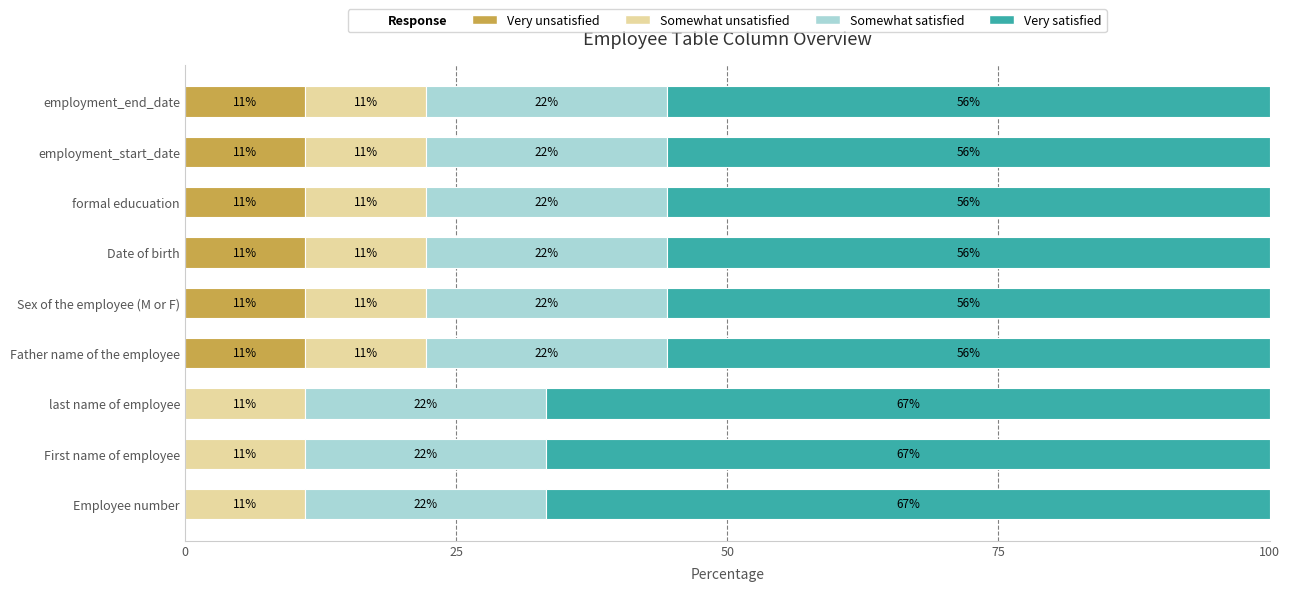

Which series has the largest total across all categories?

Very satisfied